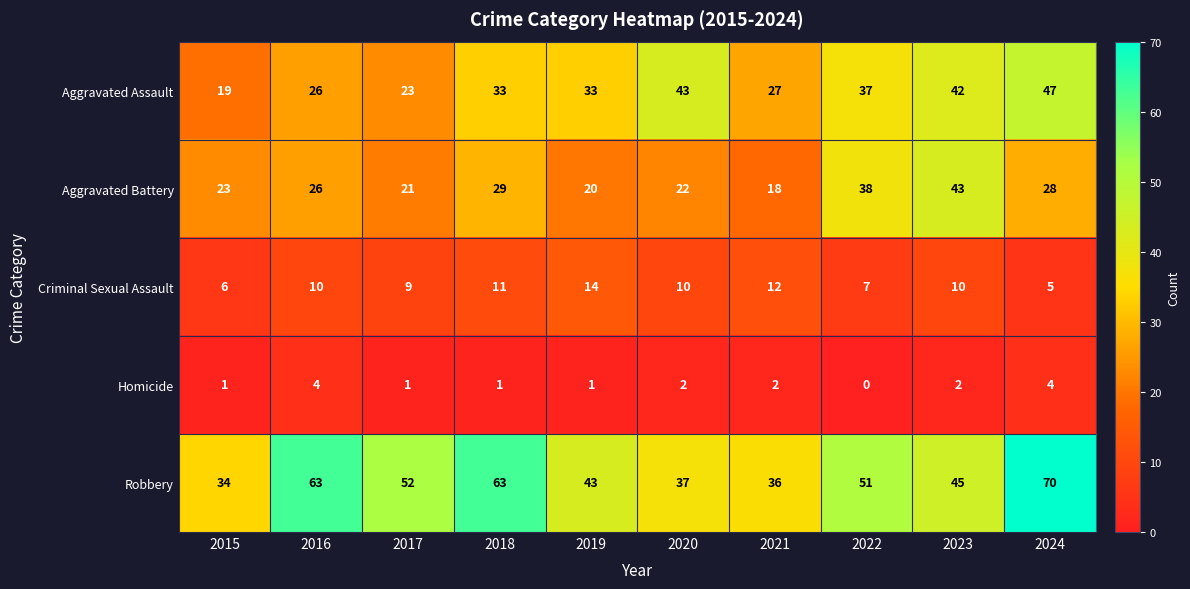

What is the approximate value of Aggravated Battery at 2019, to the nearest 5?

20